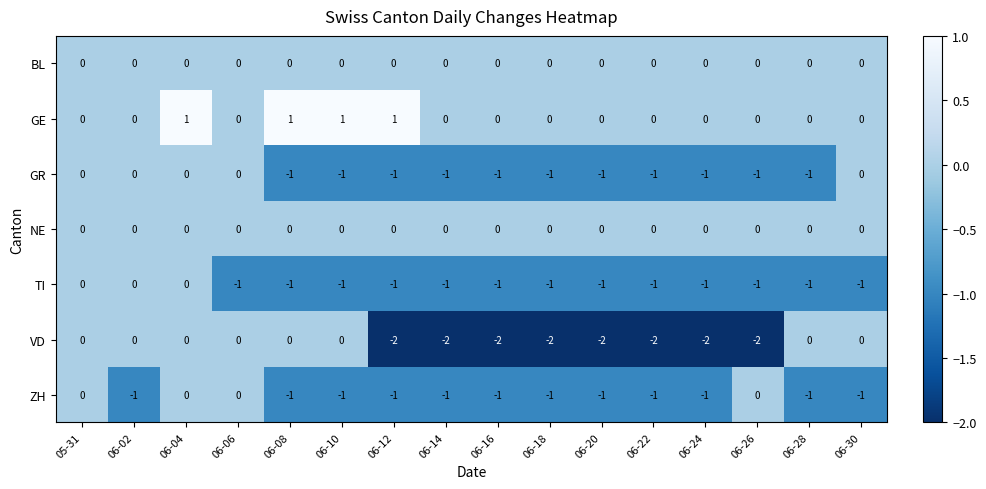

Is it true that NE equals 0 at 06-14?

True